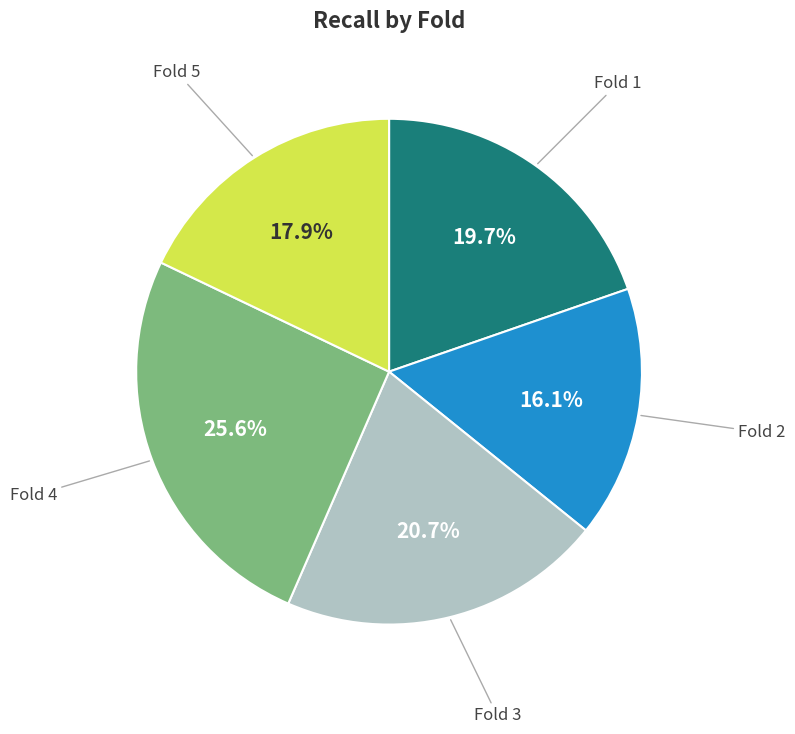

To the nearest percent, what is the average slice percentage?

20%